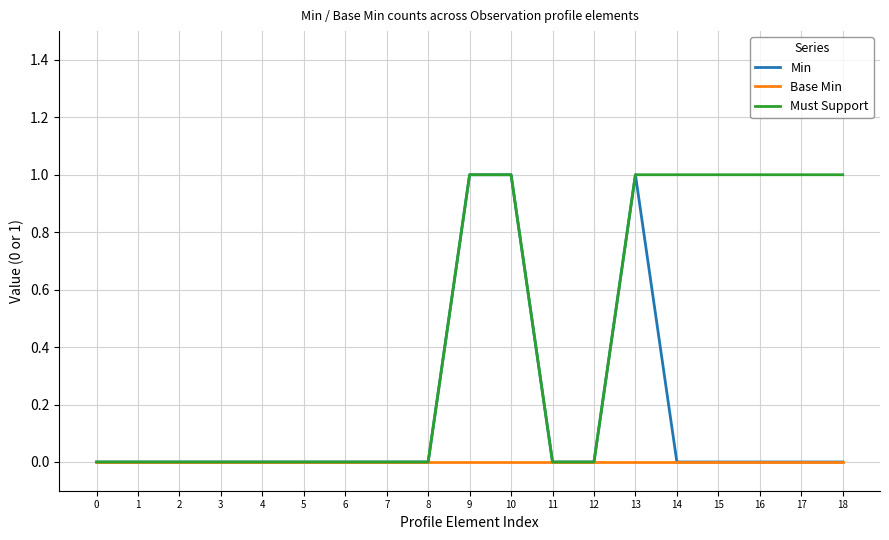

How many lines are shown in the chart?

3